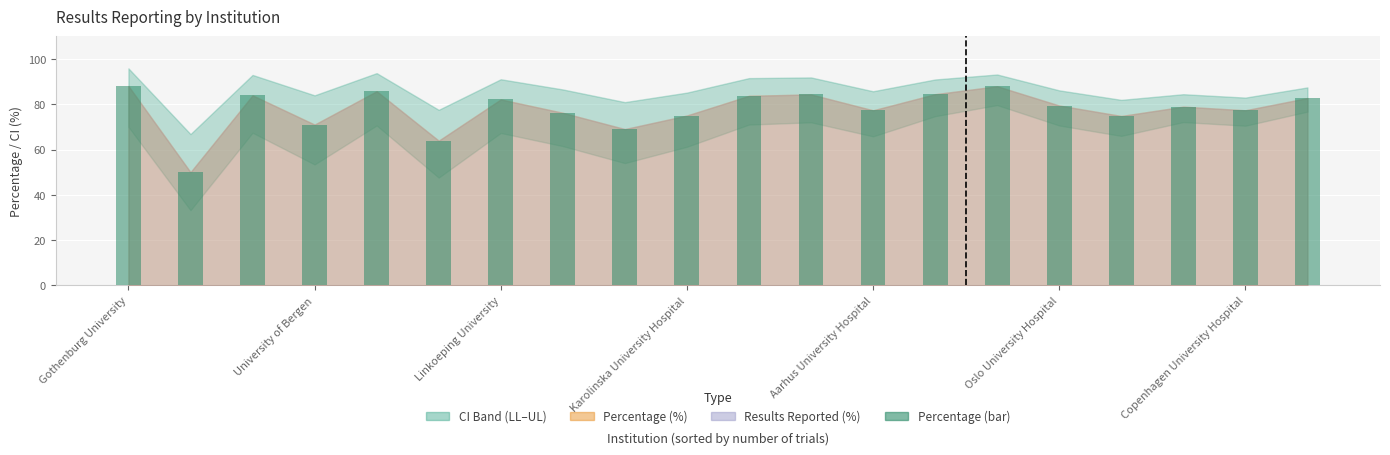

What is the sum of all values?

1555.5